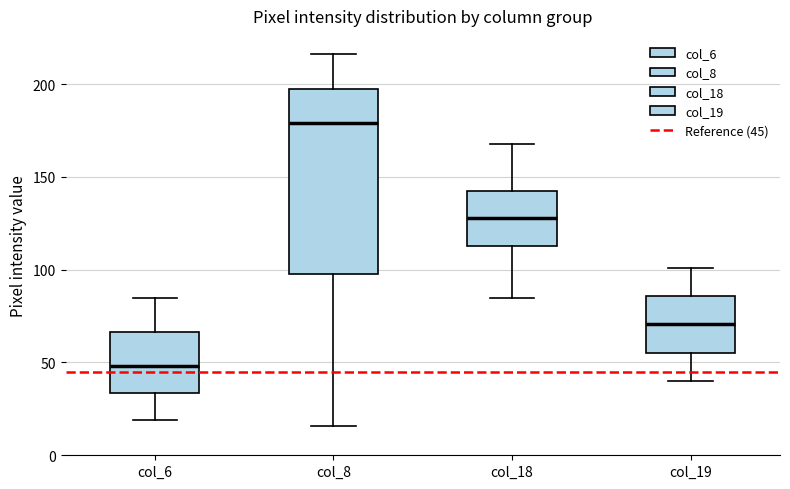

Which box has the highest median line?

col_8